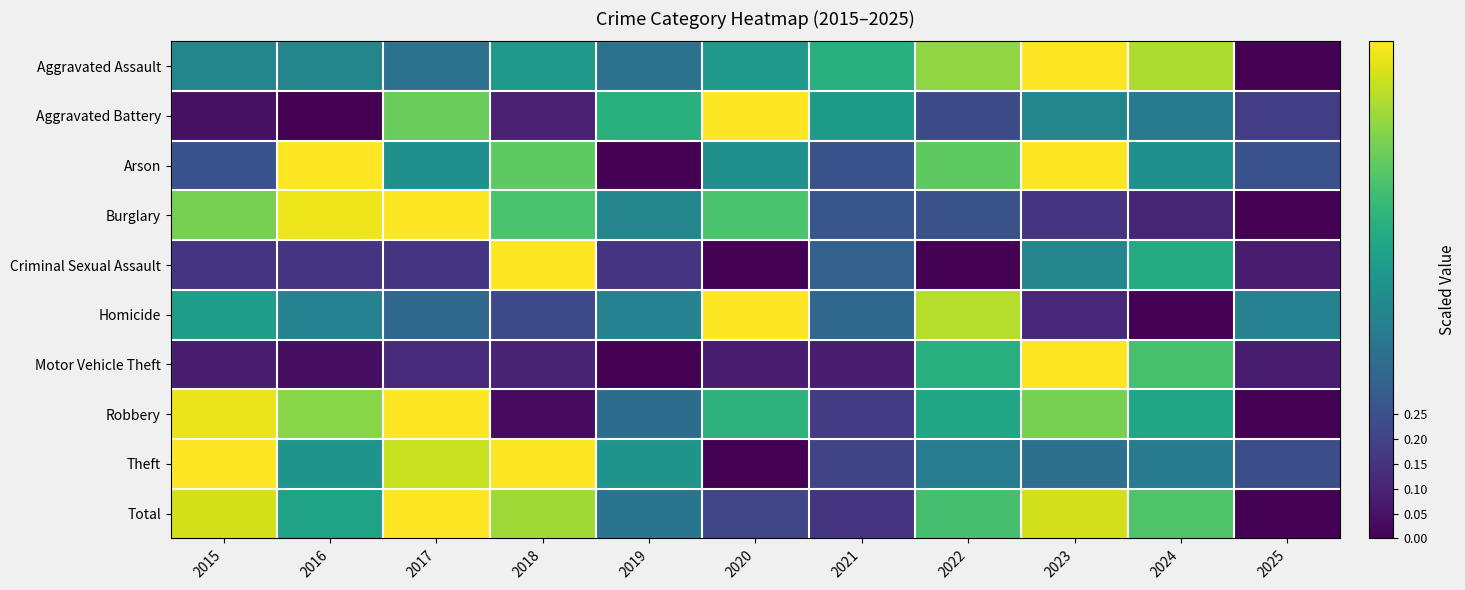

What is the difference between the highest and lowest values at 2024?

0.9